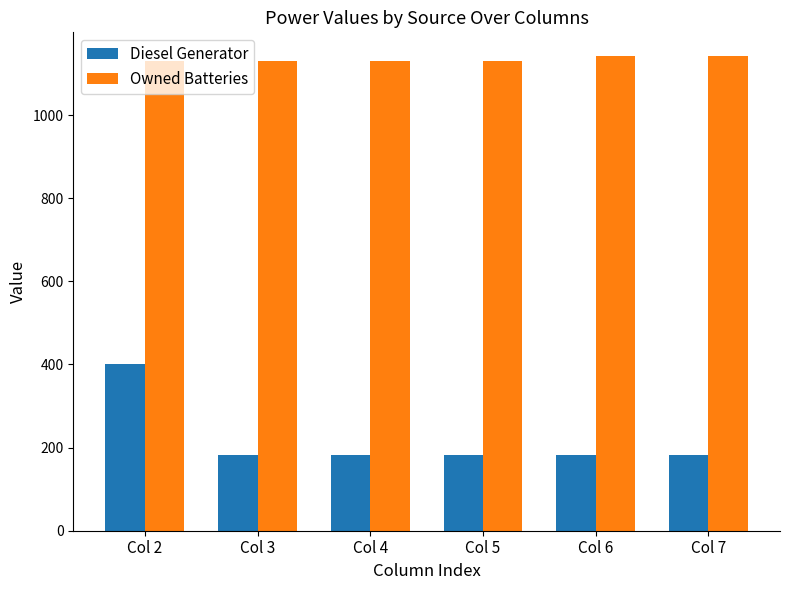

The value of Owned Batteries at Col 7 is 1926.3. True or false?

False